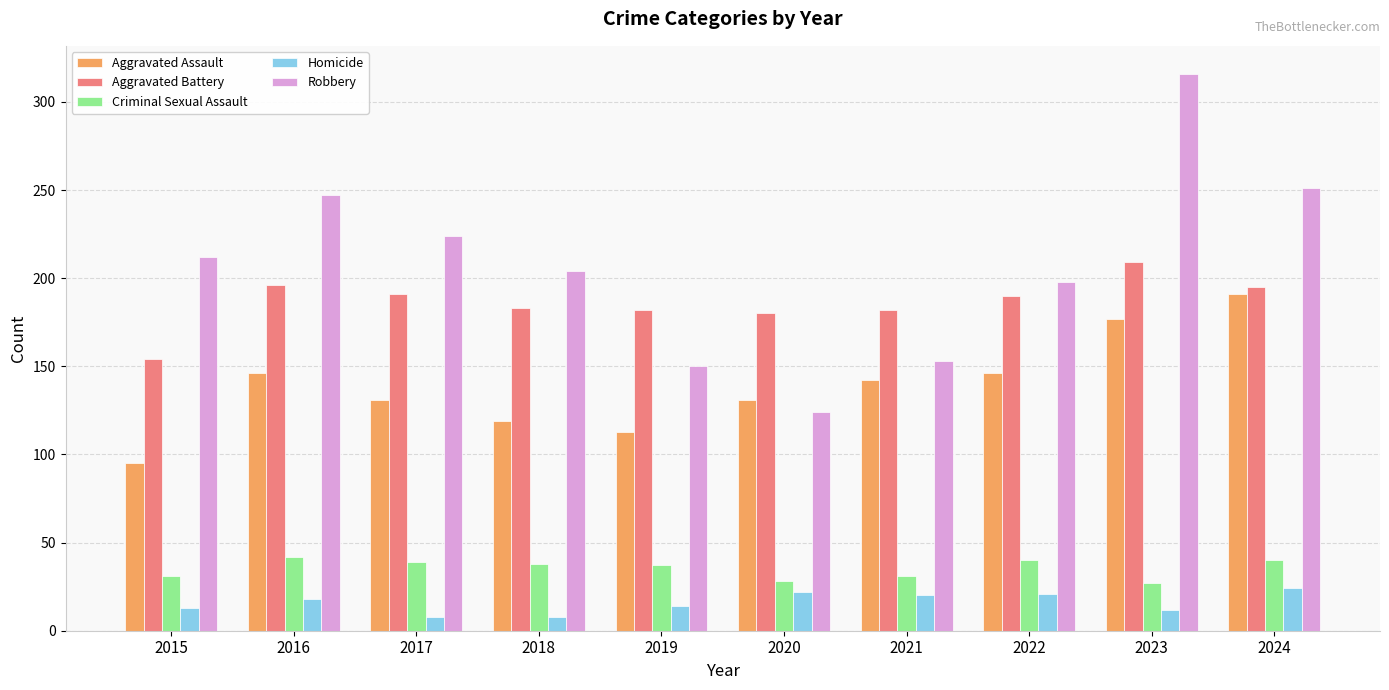

At which category is the sum across all series the highest?

2023